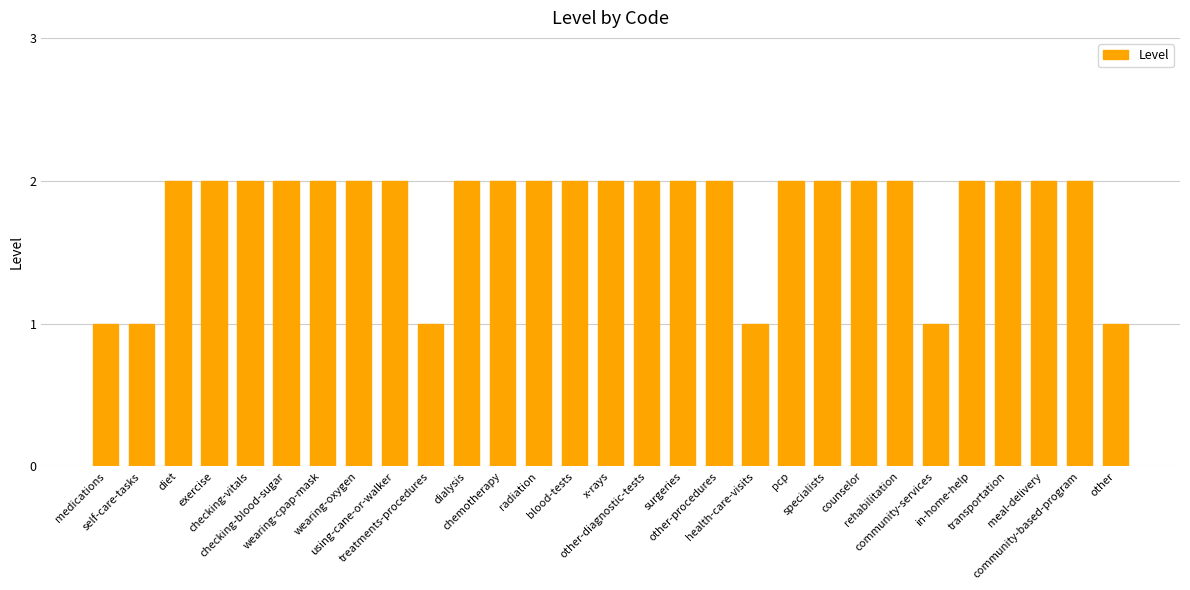

What is the value of the 21st bar from the left?

2